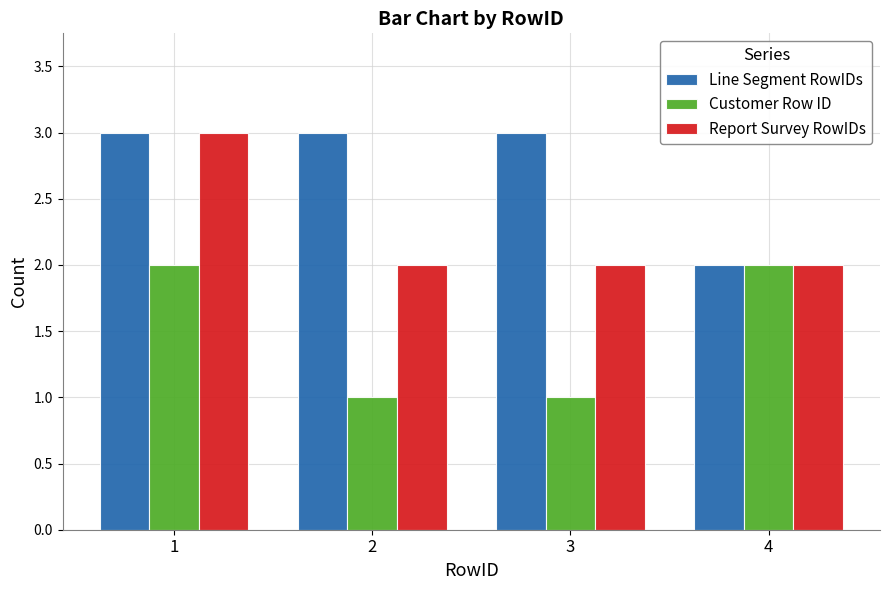

Reading left to right, what are all the values shown in this chart?

Line Segment RowIDs: 1=3	2=3	3=3	4=2
Customer Row ID: 1=2	2=1	3=1	4=2
Report Survey RowIDs: 1=3	2=2	3=2	4=2